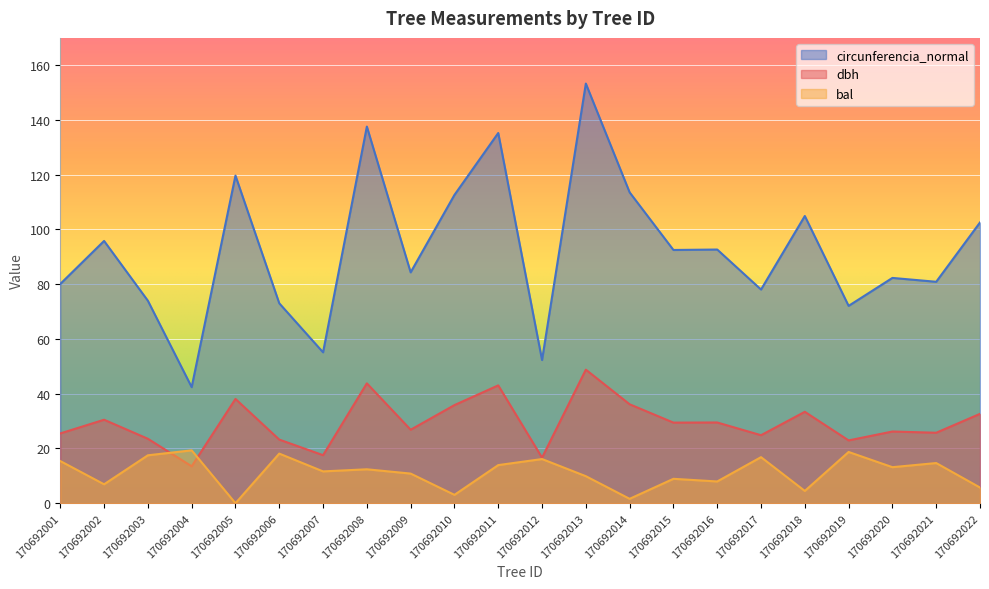

True or false: bal and dbh intersect in this chart.

True